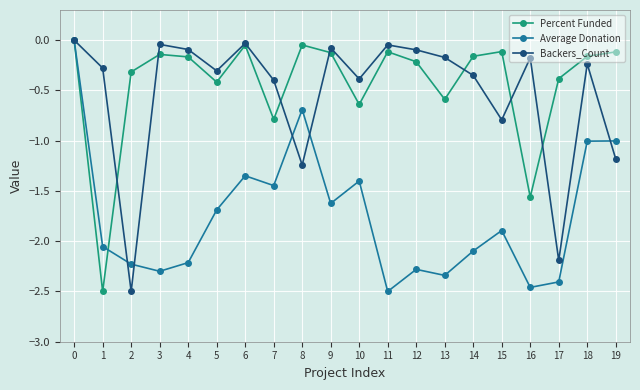

What is the total value across all series at 5?

-2.4